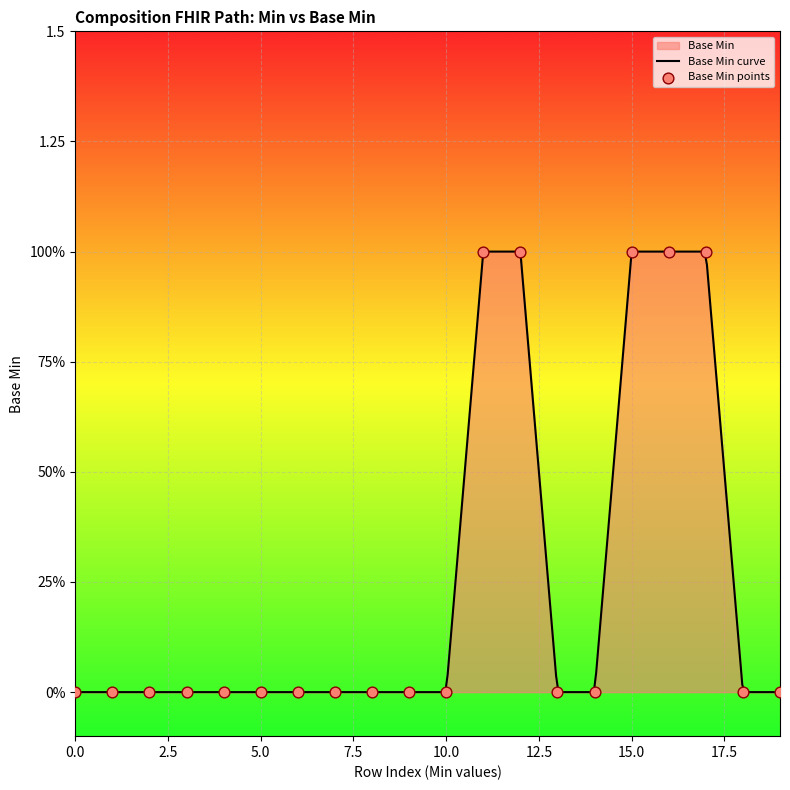

Between 1 and 1, which is larger?

1